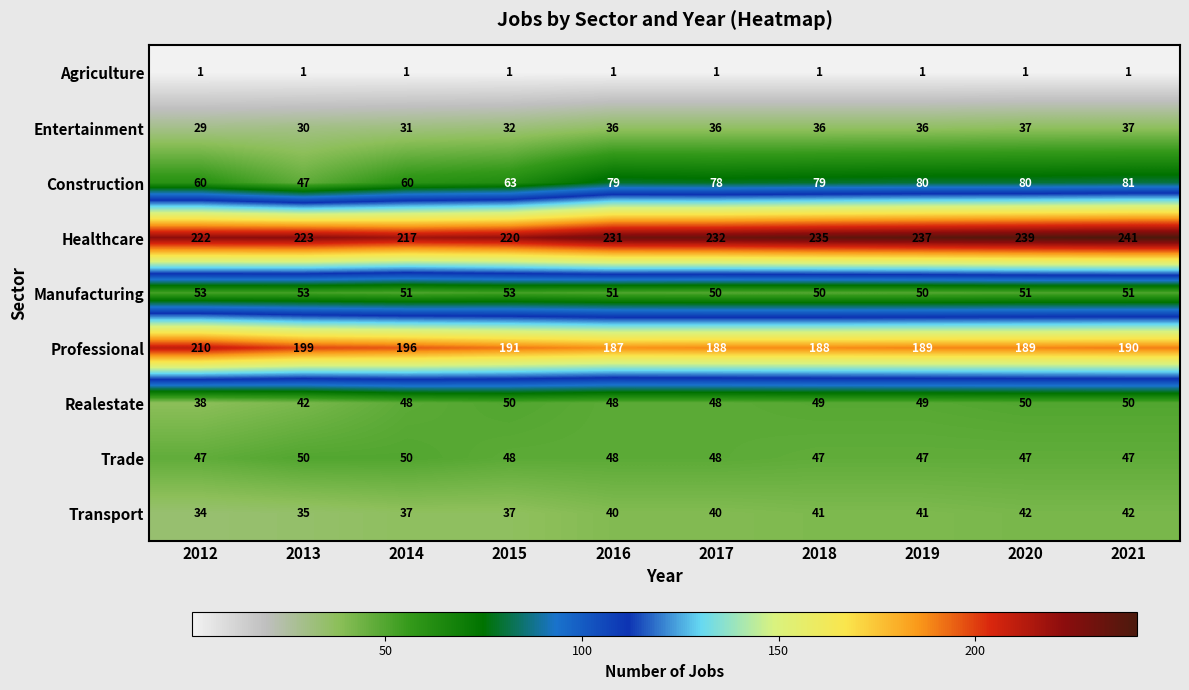

At how many categories does at least one series exceed 15?

10